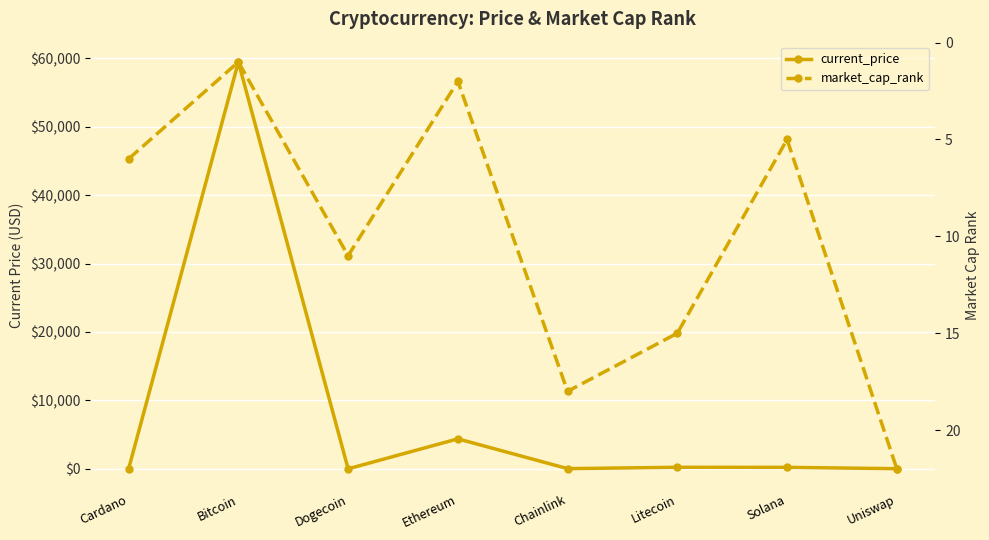

Which series ends up on top after the final intersection of market_cap_rank and current_price?

market_cap_rank